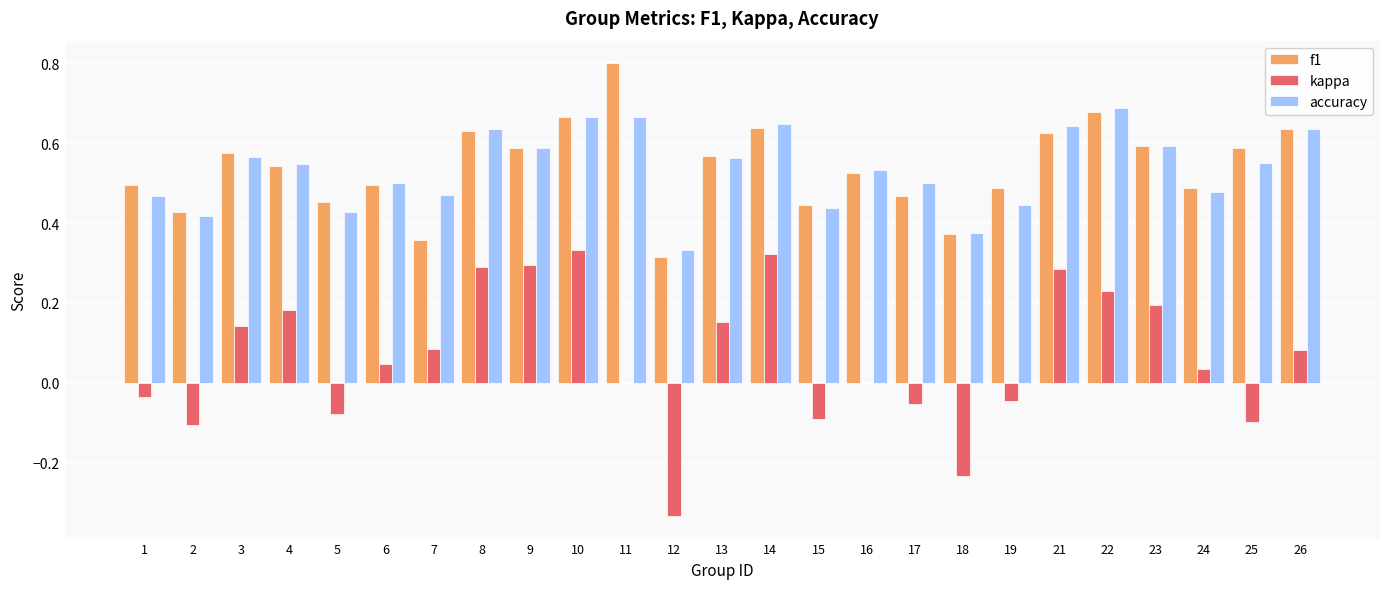

Is it true that f1 equals 0.8 at 11?

True